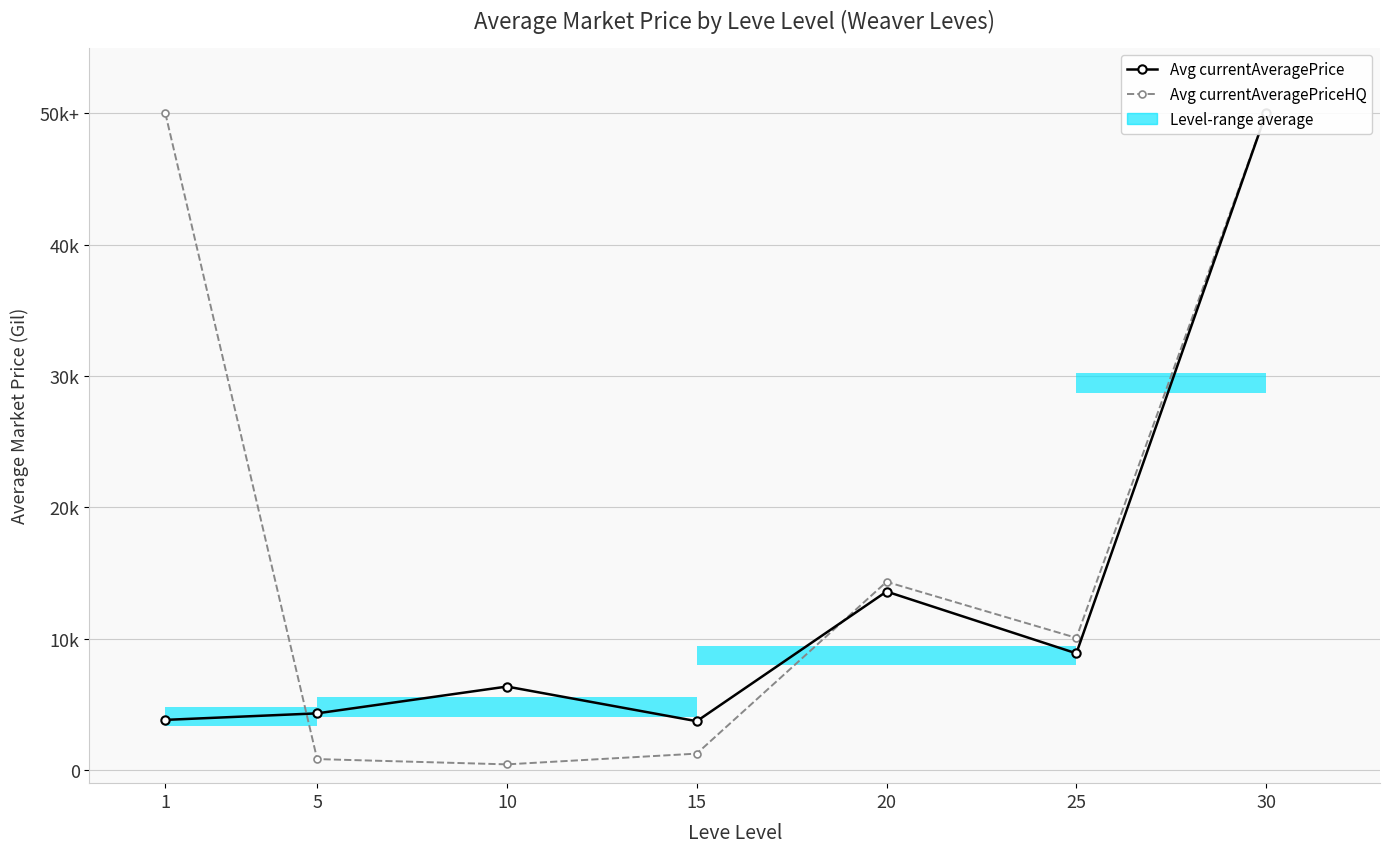

At which category is the sum across all series the highest?

30